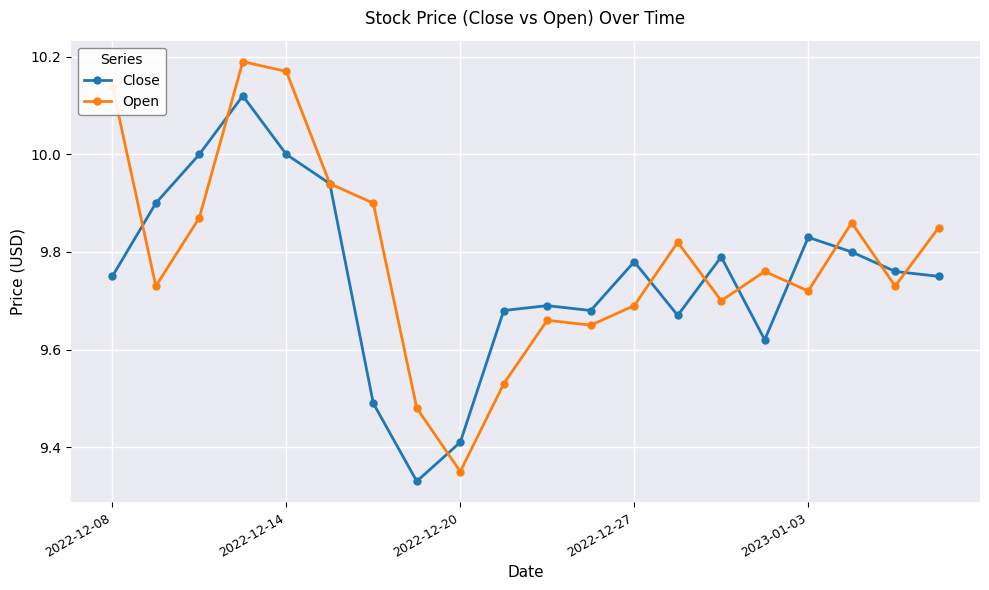

Rank the series by their maximum value, from highest to lowest.

Open, Close